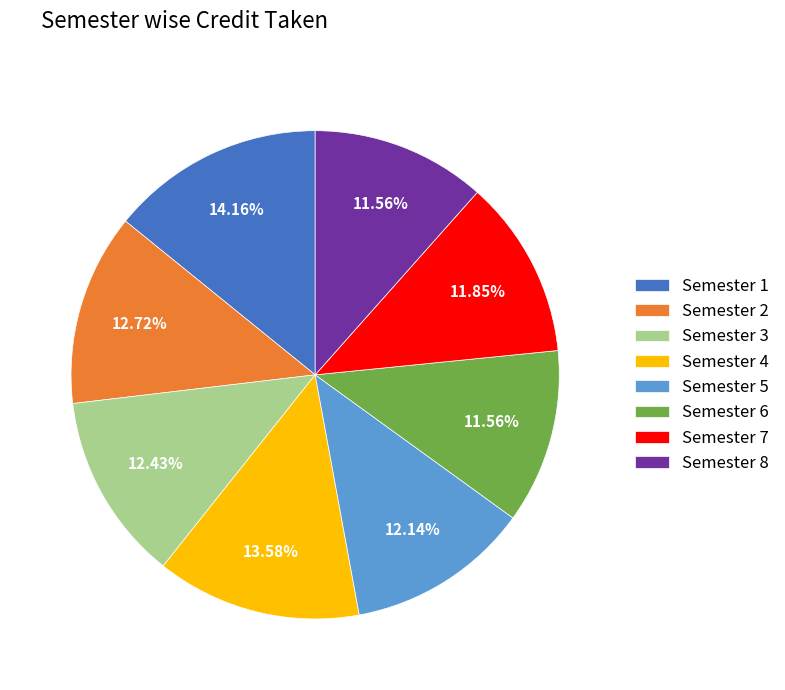

Count the number of slices in the pie.

8